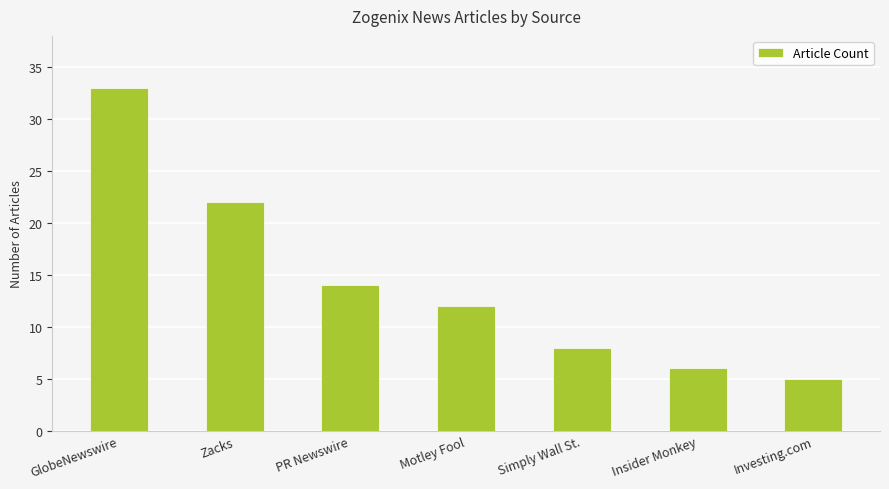

What is the ratio of the value at Insider Monkey to the value at Motley Fool?

0.5